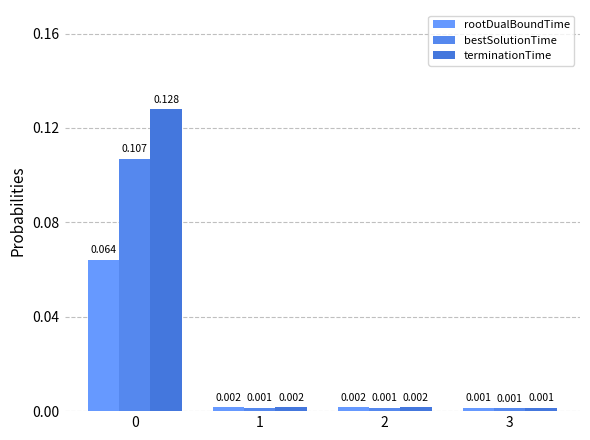

What are all the series names shown in the legend?

rootDualBoundTime, bestSolutionTime, terminationTime